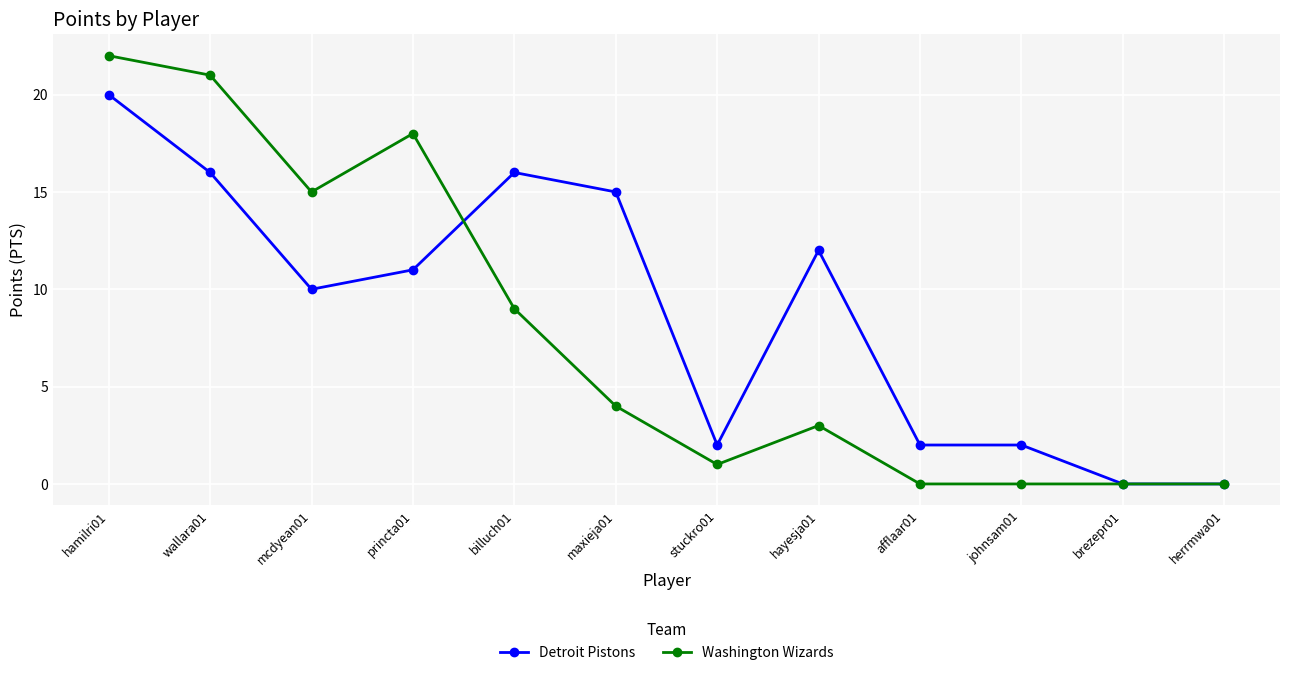

True or false: Detroit Pistons has a value of 24 at wallara01.

False